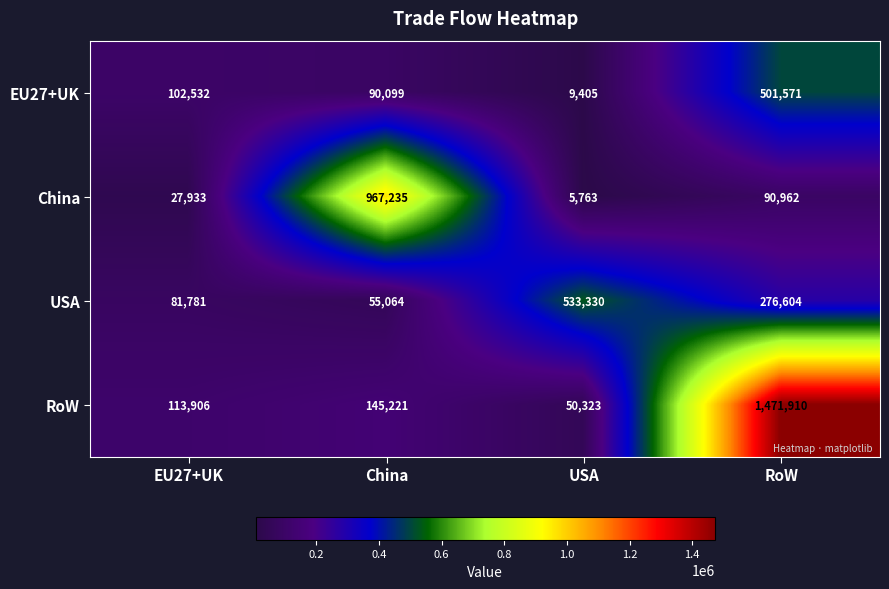

Which series has the largest range (max minus min)?

RoW